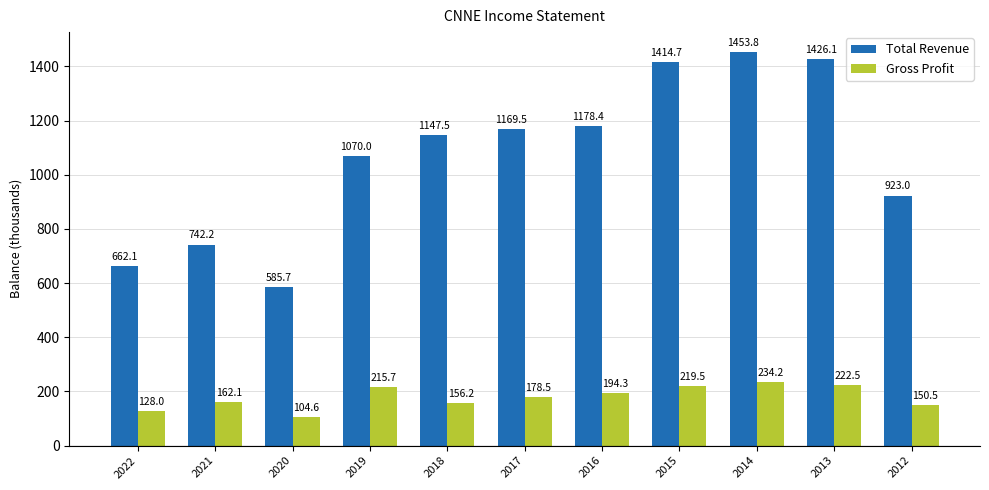

True or false: Gross Profit has a value of 31.3 at 2020.

False